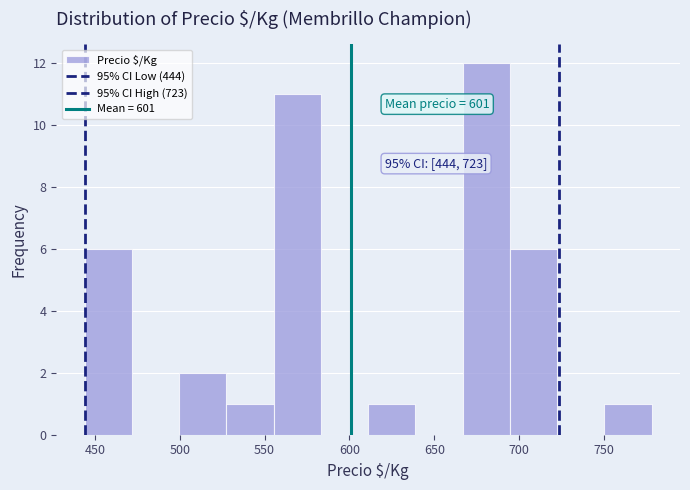

Which range on the x-axis has the tallest bar?

665 to 695